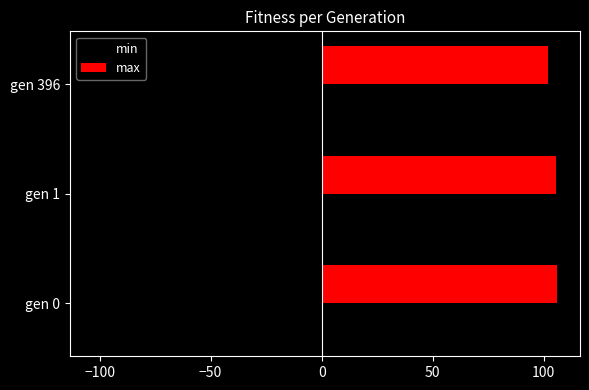

What is the sum of all min values?

-302.9